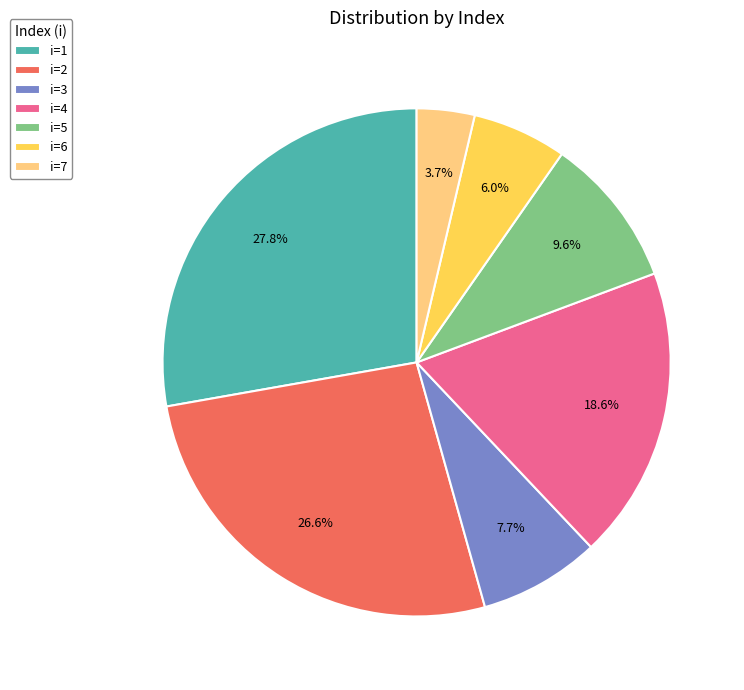

Which category has the smallest portion of the pie?

i=7